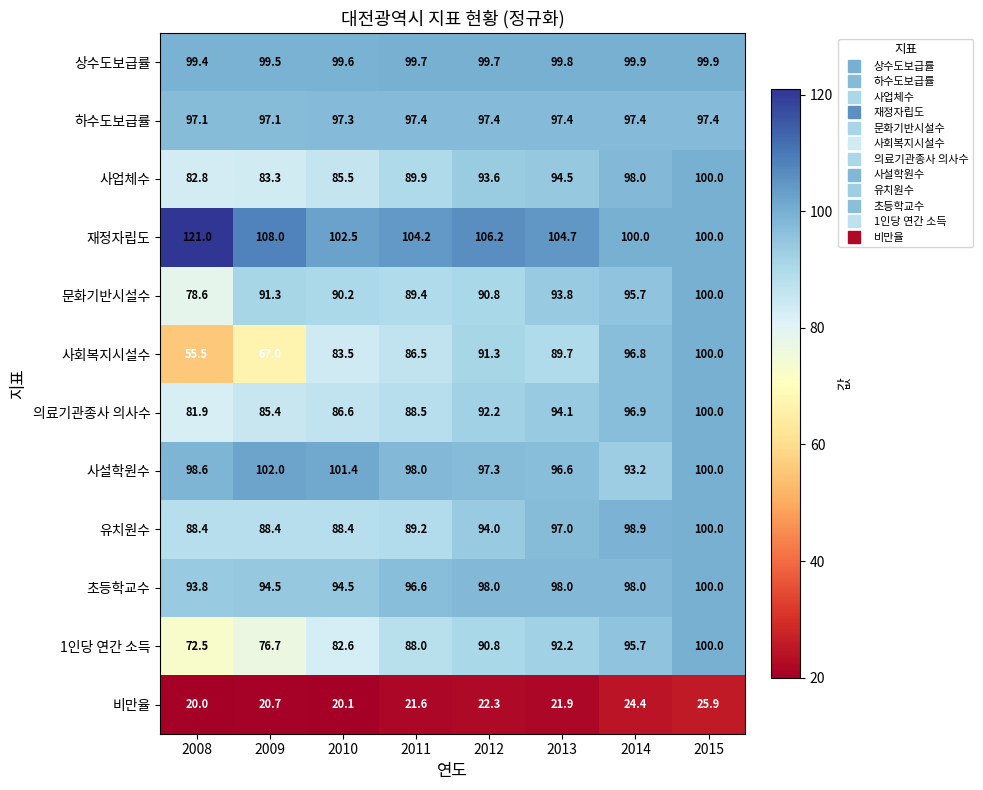

What is the maximum value shown in the chart?

121.0